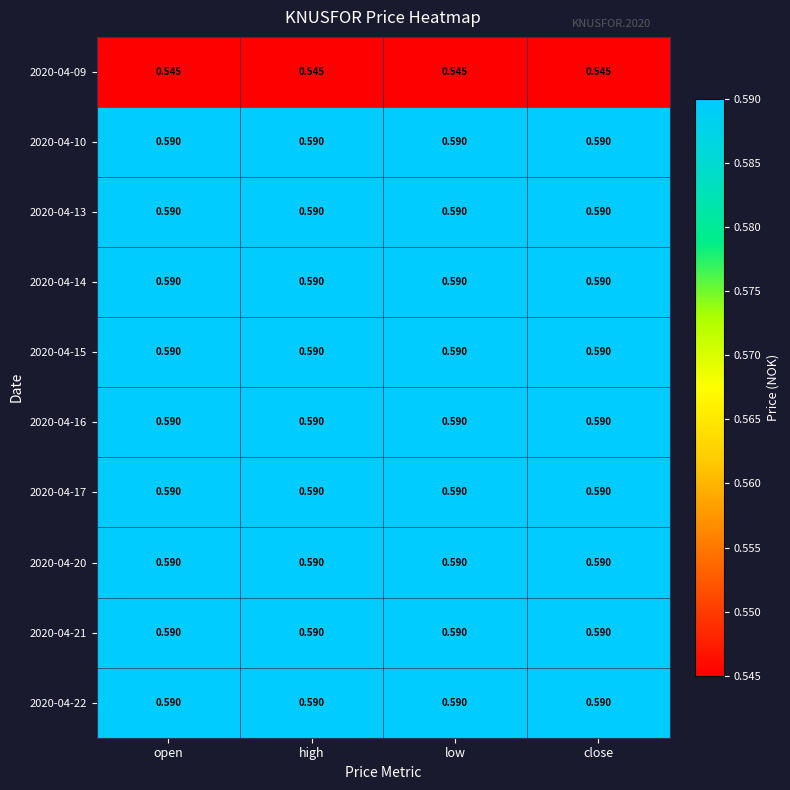

Is the value of 2020-04-09 at open greater than the value of 2020-04-20 at high?

No